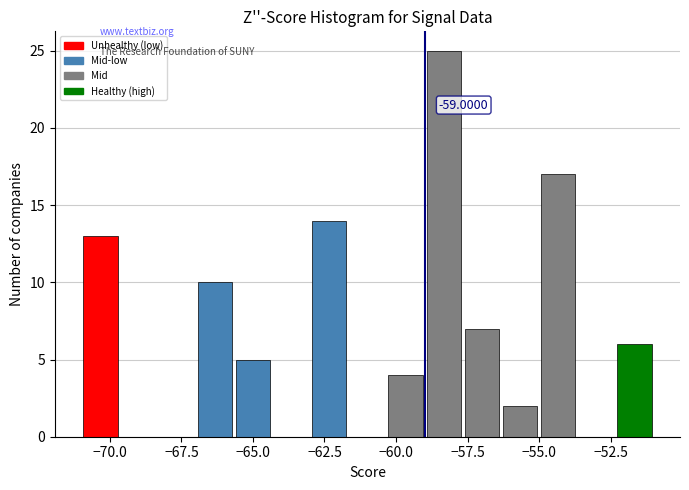

Around what value on the x-axis is the tallest bar? Give the approximate position of its centre, as read against the axis.

-58.5